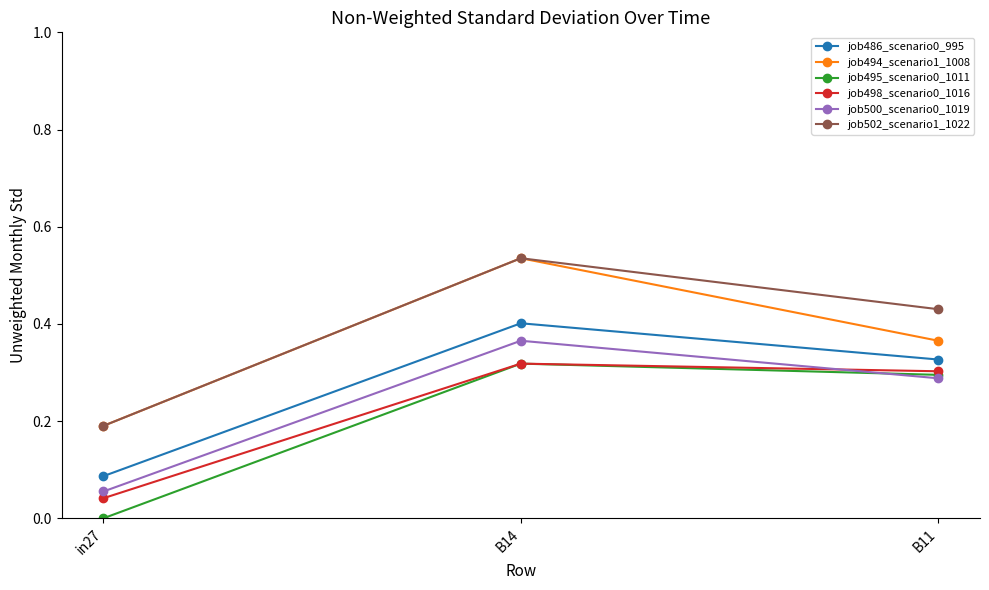

List the labels in order of job495_scenario0_1011 value, smallest first.

in27, B11, B14